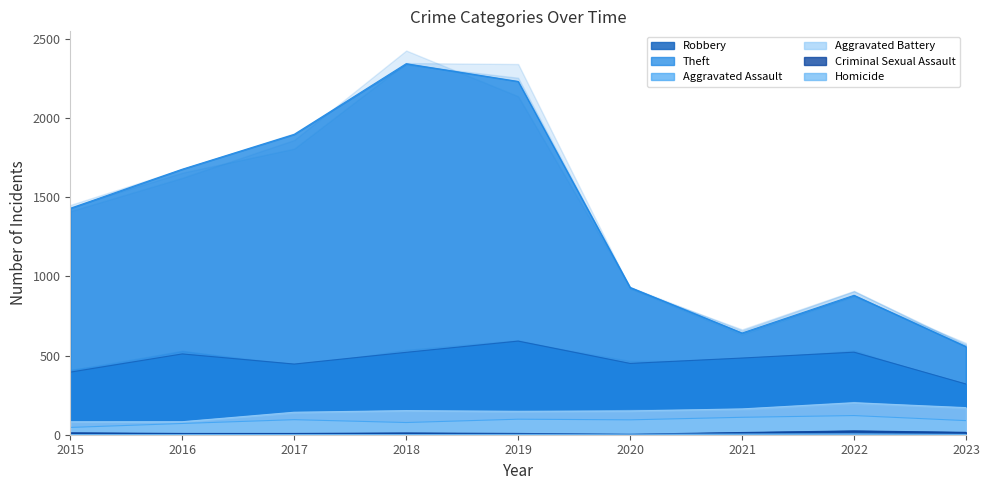

What is the average value of the Aggravated Assault series?

89